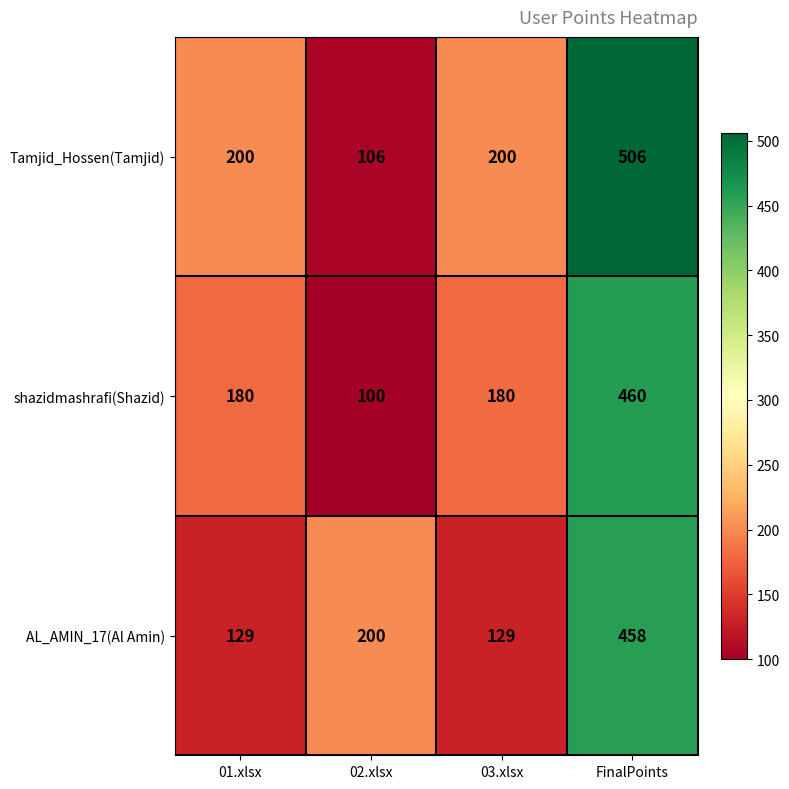

Which series has the widest spread of values?

Tamjid_Hossen(Tamjid)